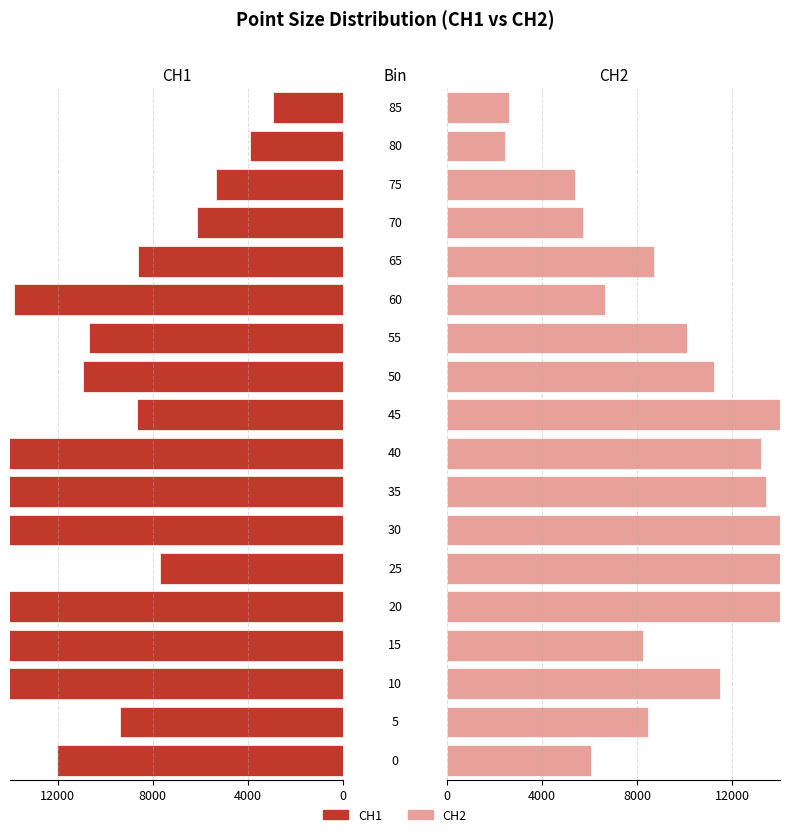

What position from the right is 17?

1